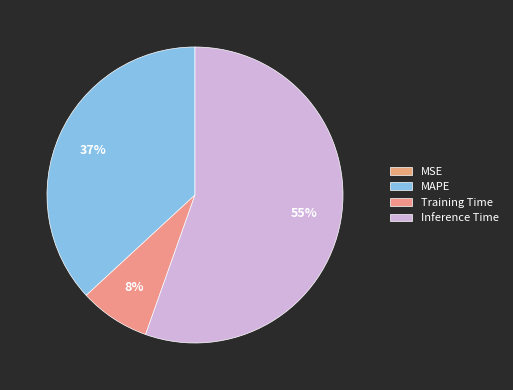

To the nearest percent, what is the difference between the Training Time and MAPE slice percentages?

29%